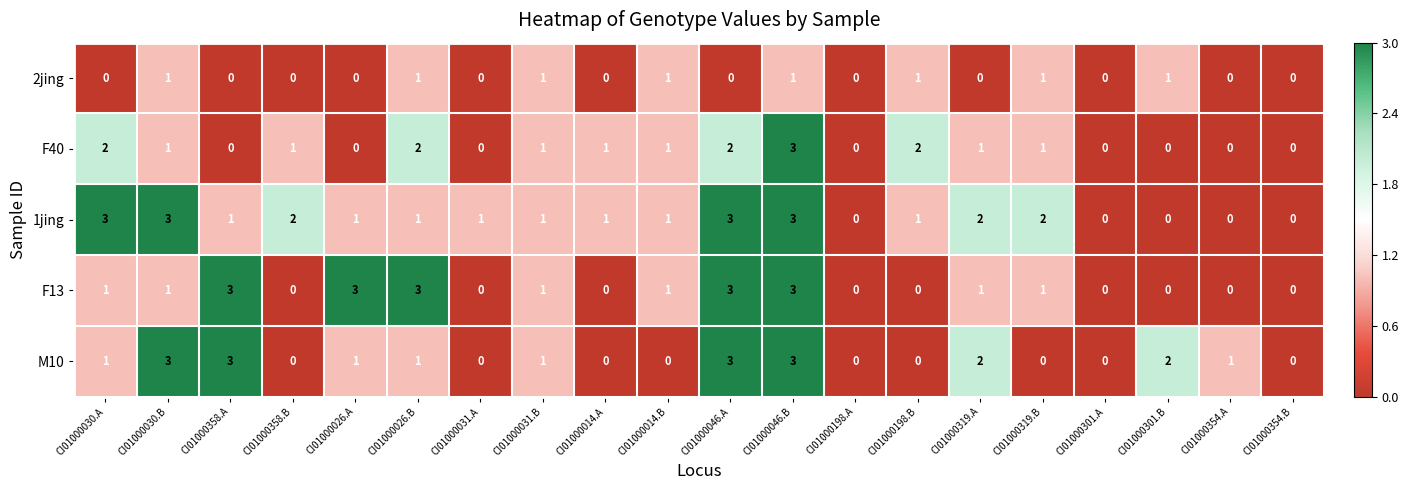

What is the difference between the maximum and minimum values in the M10 series?

3